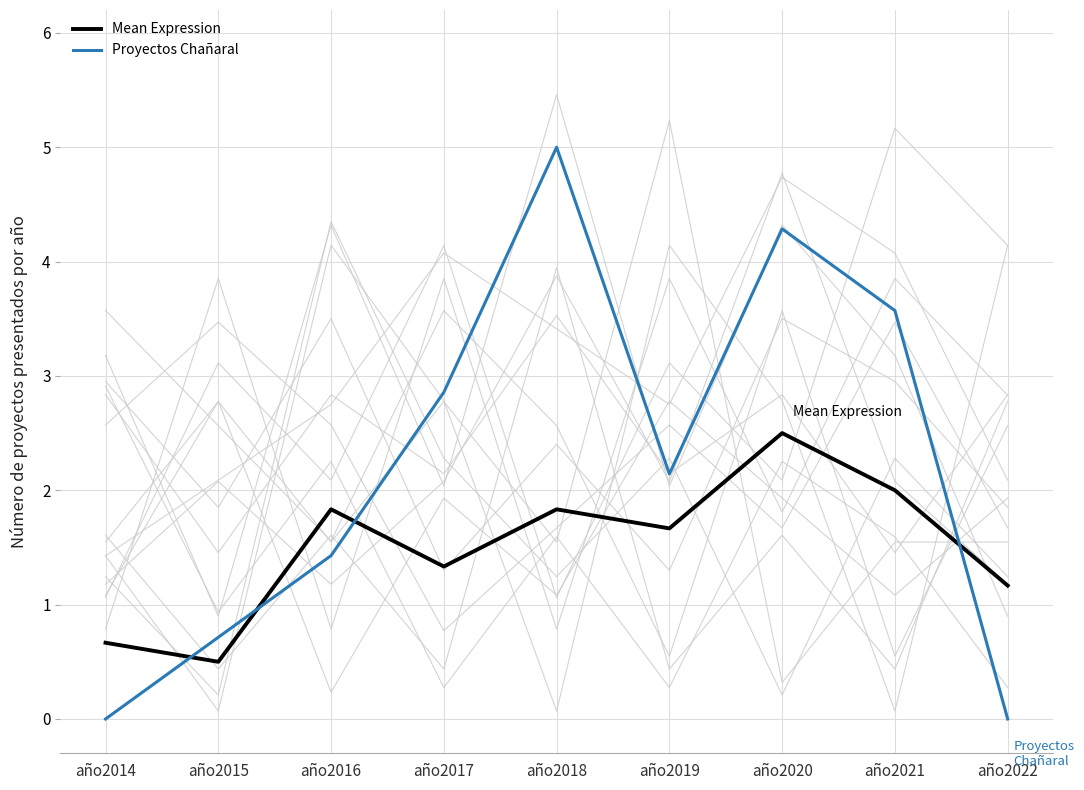

True or false: Proyectos Chañaral and Mean Expression cross at least once.

True